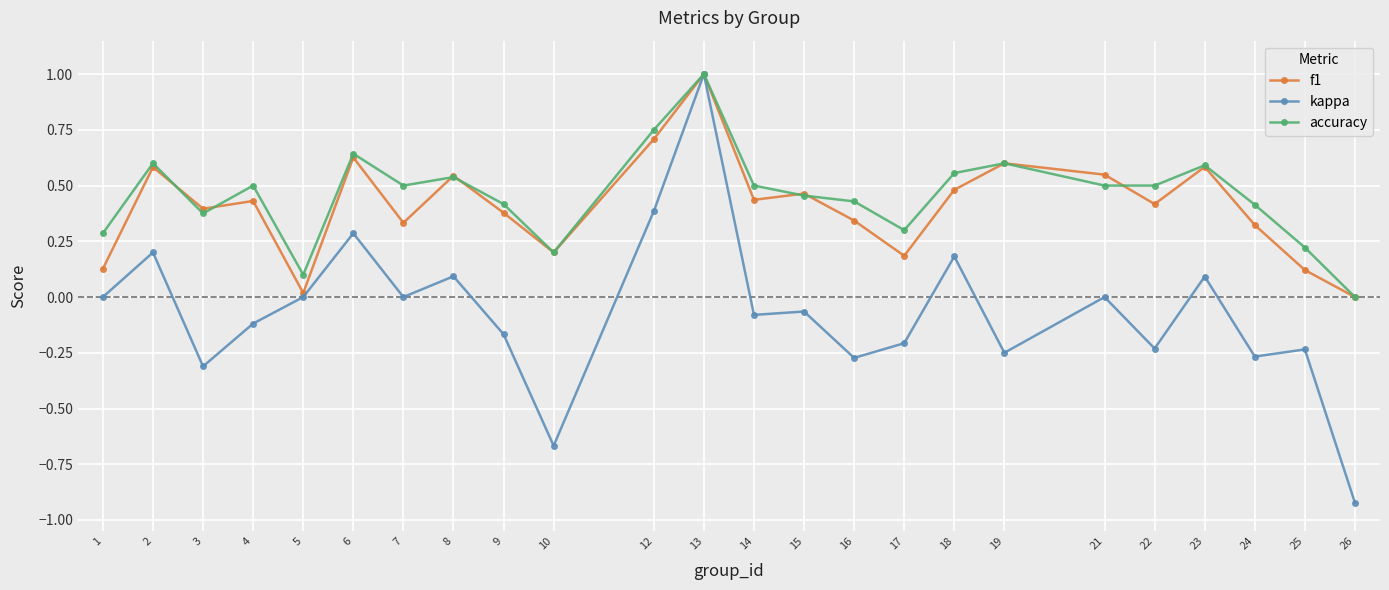

In accuracy, how many points are higher than both neighbors (excluding endpoints)?

7